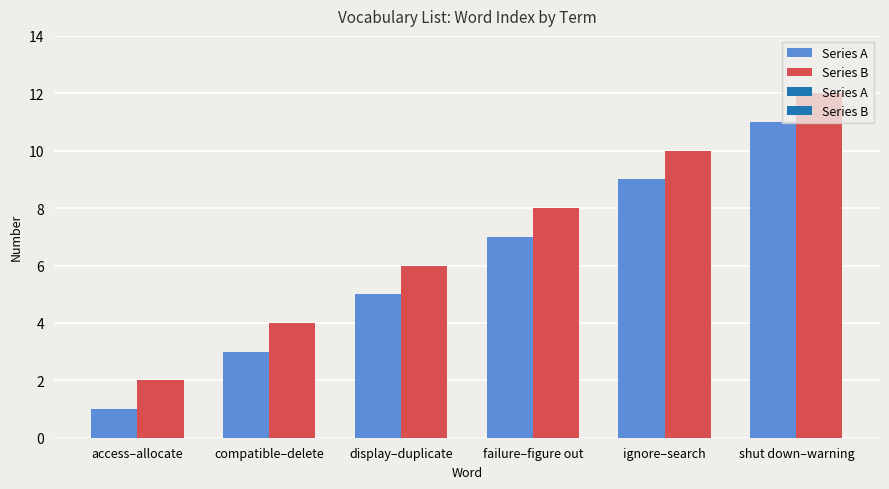

Where does the data first go above 7?

figure out